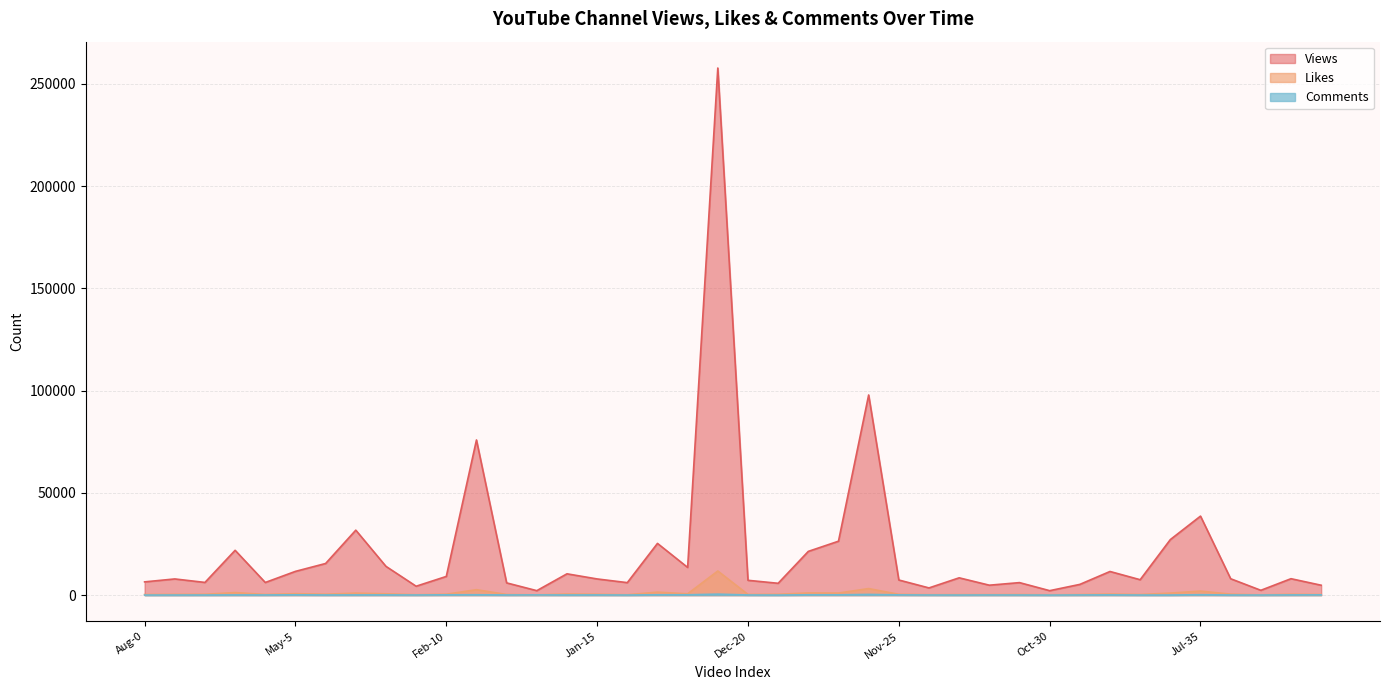

Is the value of Likes at Jan-17 greater than the value of Views at Apr-7?

No